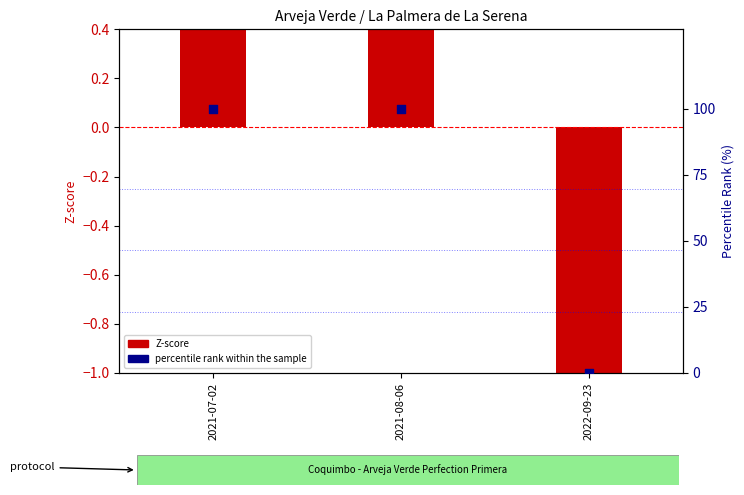

At which category is the sum across all series the highest?

2021-07-02